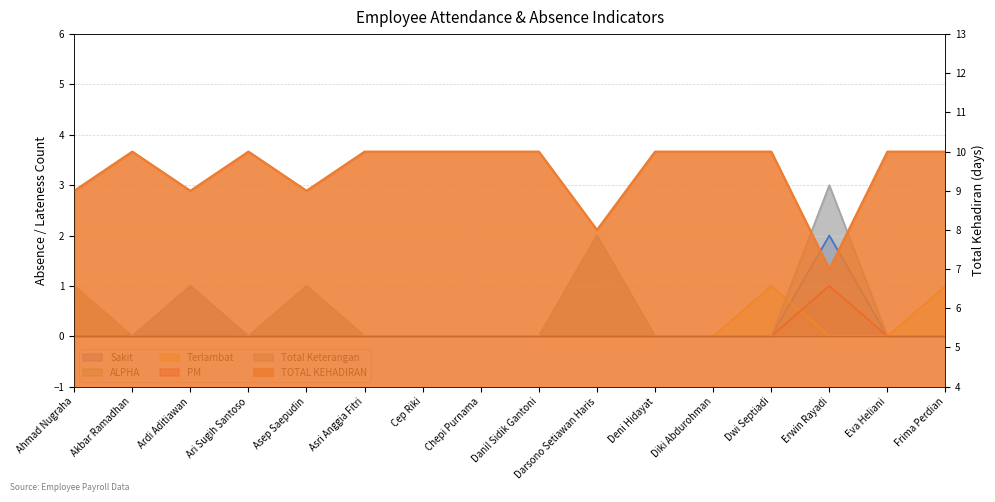

Between Akbar Ramadhan and Cep Riki, which is larger?

Akbar Ramadhan